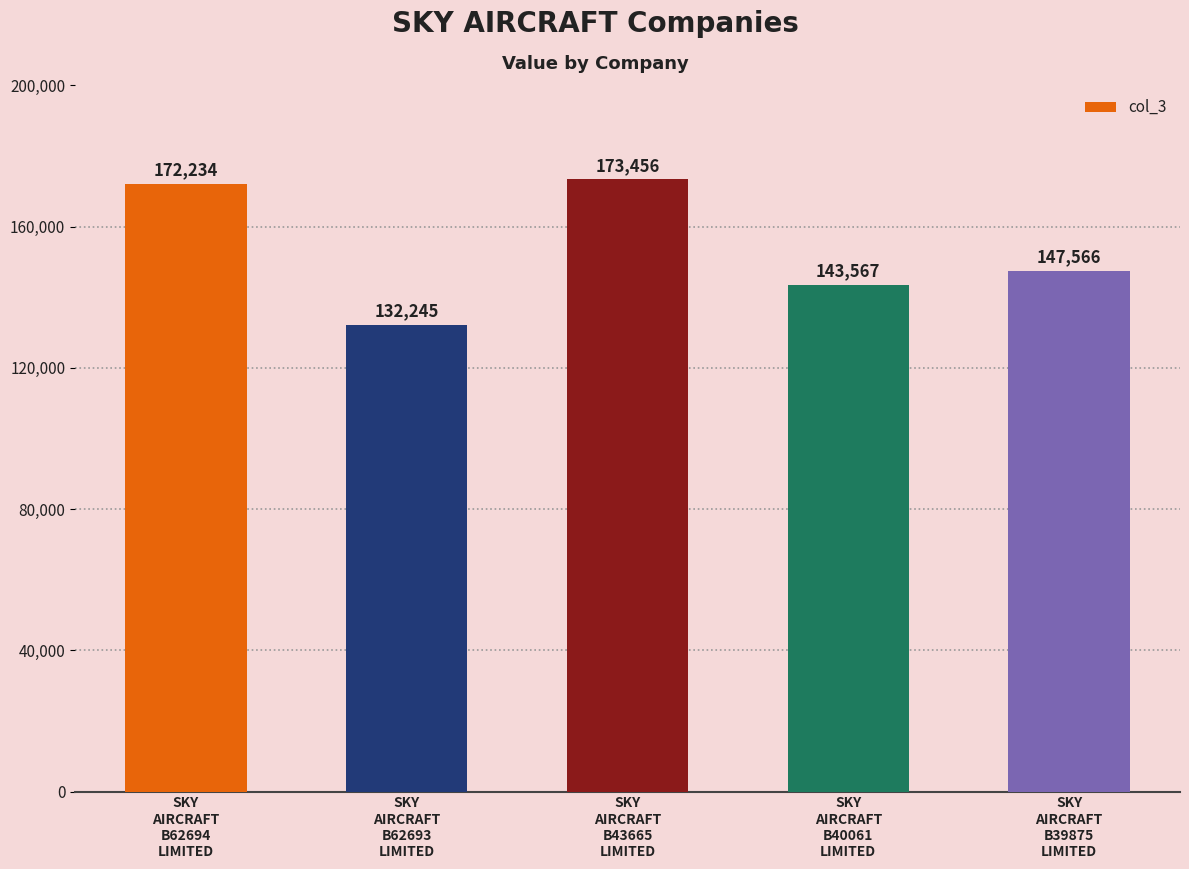

Rank the categories by value from lowest to highest.

SKY
AIRCRAFT
B62693
LIMITED, SKY
AIRCRAFT
B40061
LIMITED, SKY
AIRCRAFT
B39875
LIMITED, SKY
AIRCRAFT
B62694
LIMITED, SKY
AIRCRAFT
B43665
LIMITED